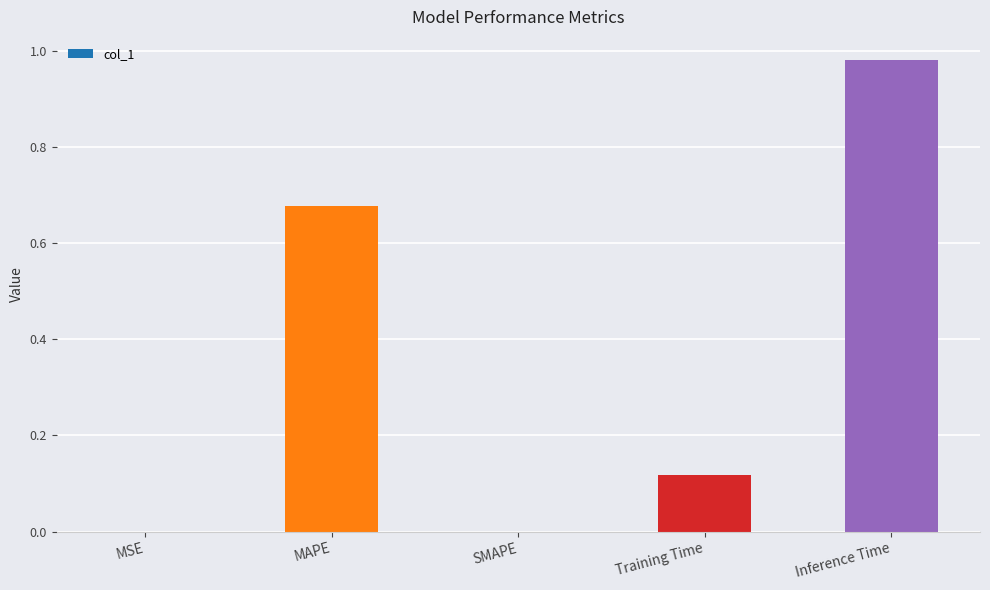

The chart shows a value of 1.5 at Inference Time. True or false?

False